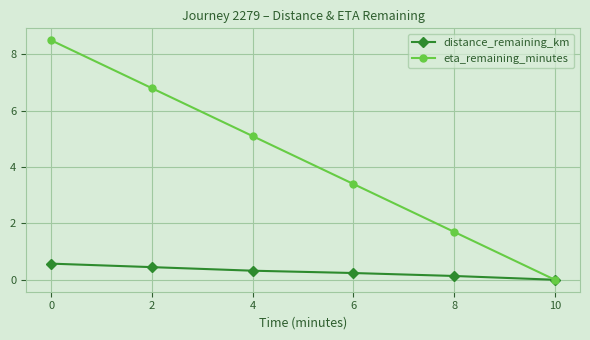

Rank the categories by eta_remaining_minutes value from lowest to highest.

10, 8, 6, 4, 2, 0